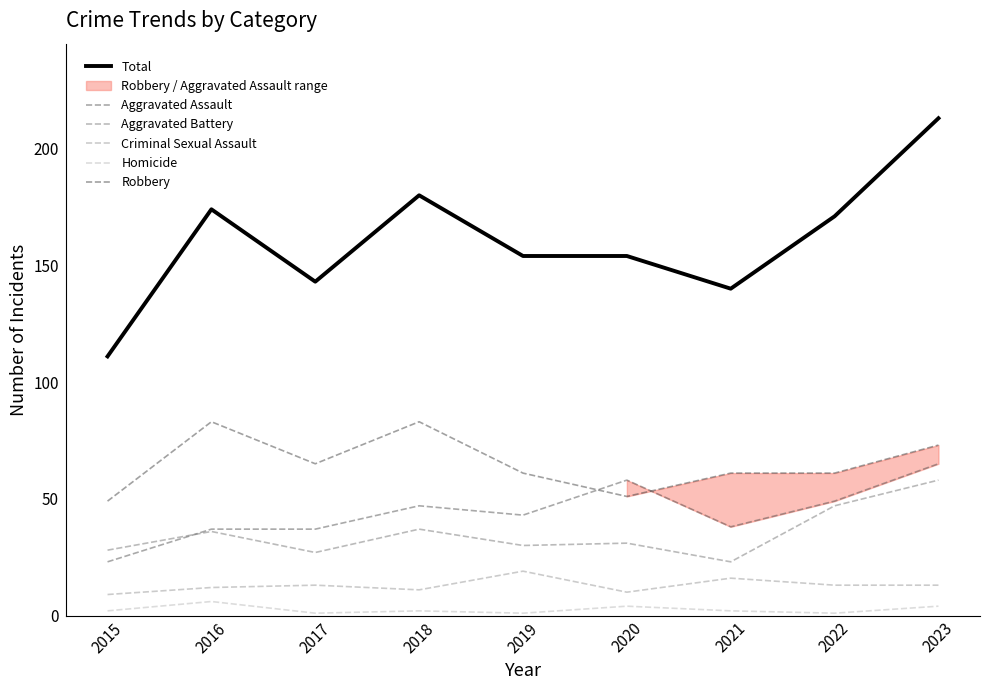

Is this an area chart (filled region under the line)?

No